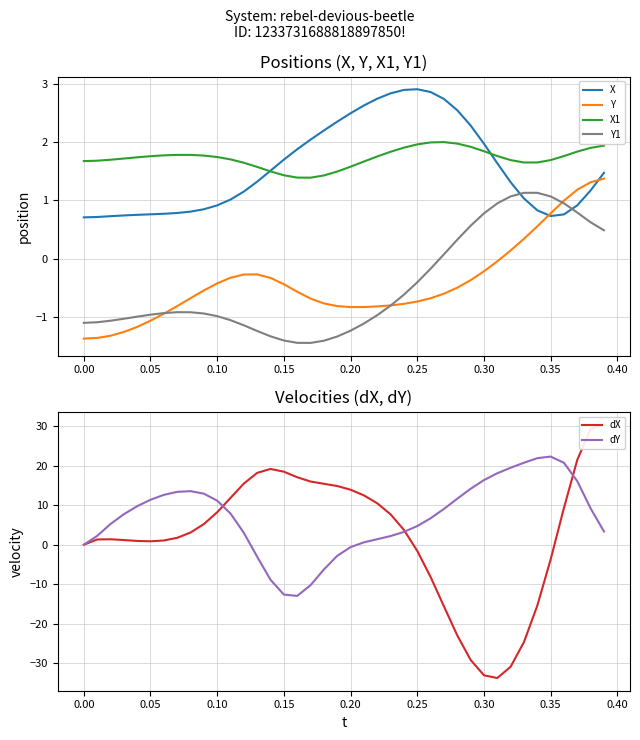

The value of Y1 at 0.35 is 1.6. True or false?

False